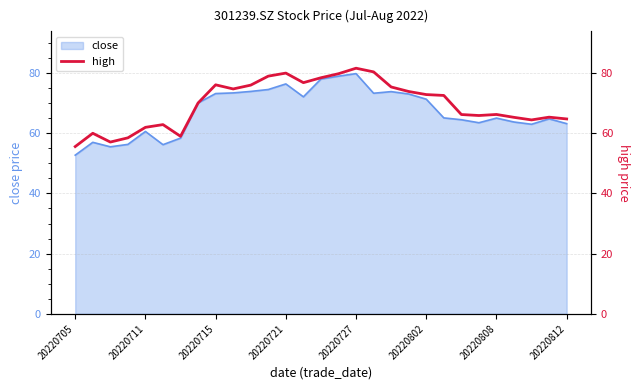

True or false: close has a value of 24.2 at 20220808.

False